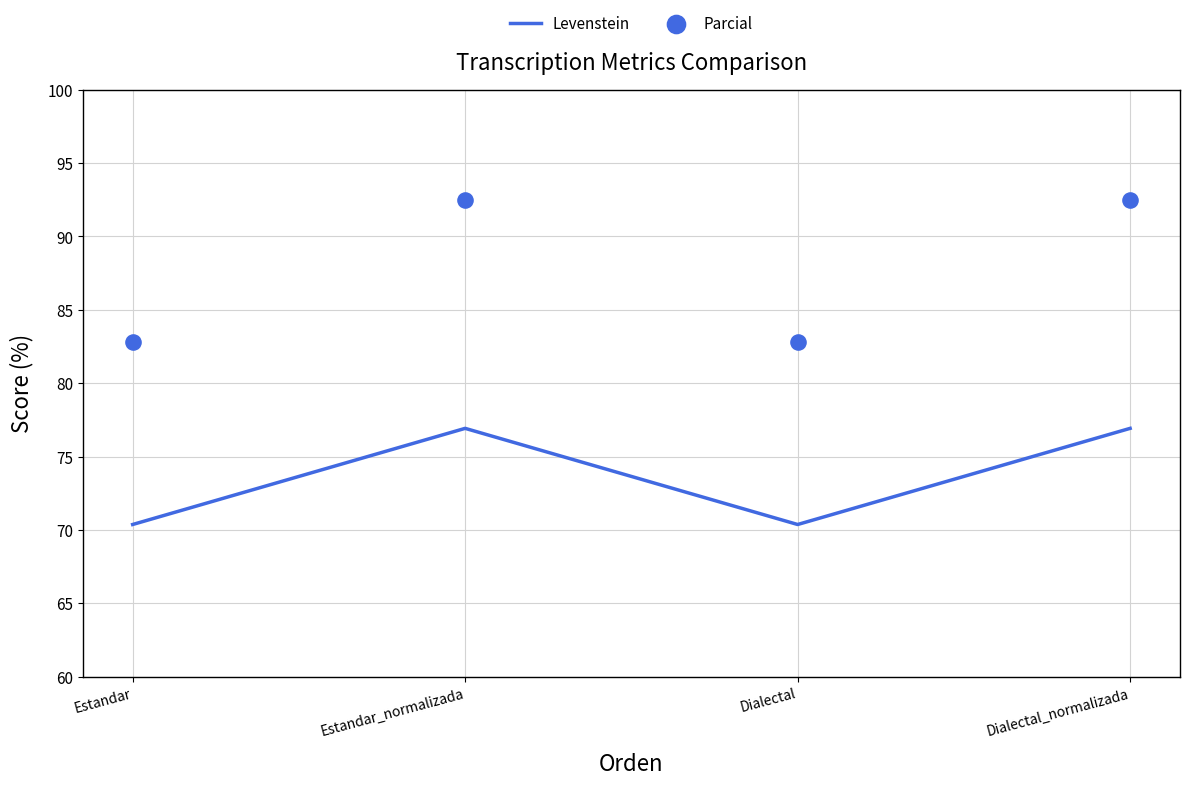

At how many categories does at least one series exceed 73?

4